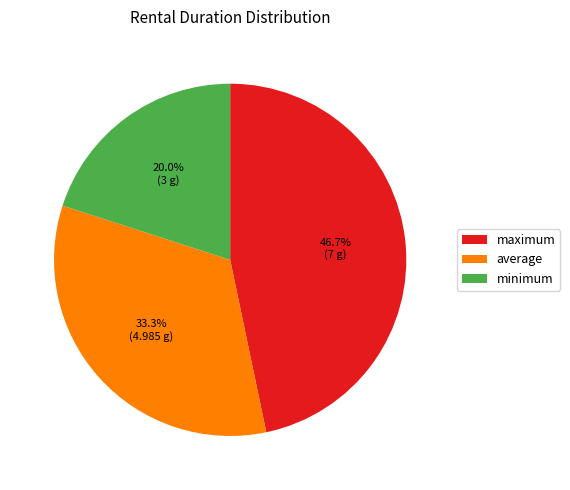

Approximately how many times larger is the value at maximum compared to minimum?

2.3